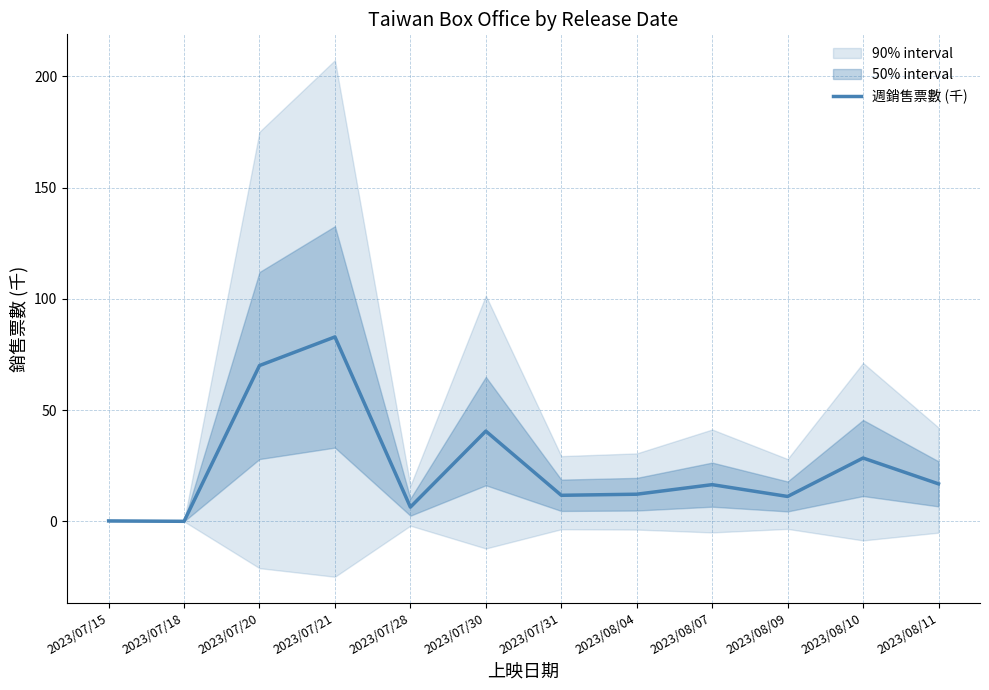

Is this an area chart (filled region under the line)?

No